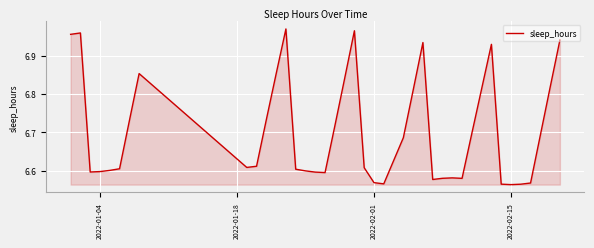

Does the chart have visible grid lines?

Yes